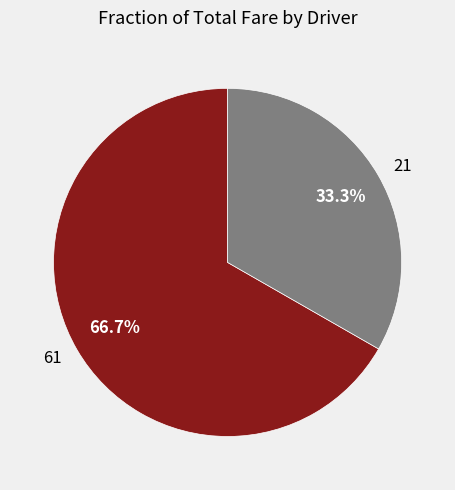

Rank the categories by value from lowest to highest.

21, 61